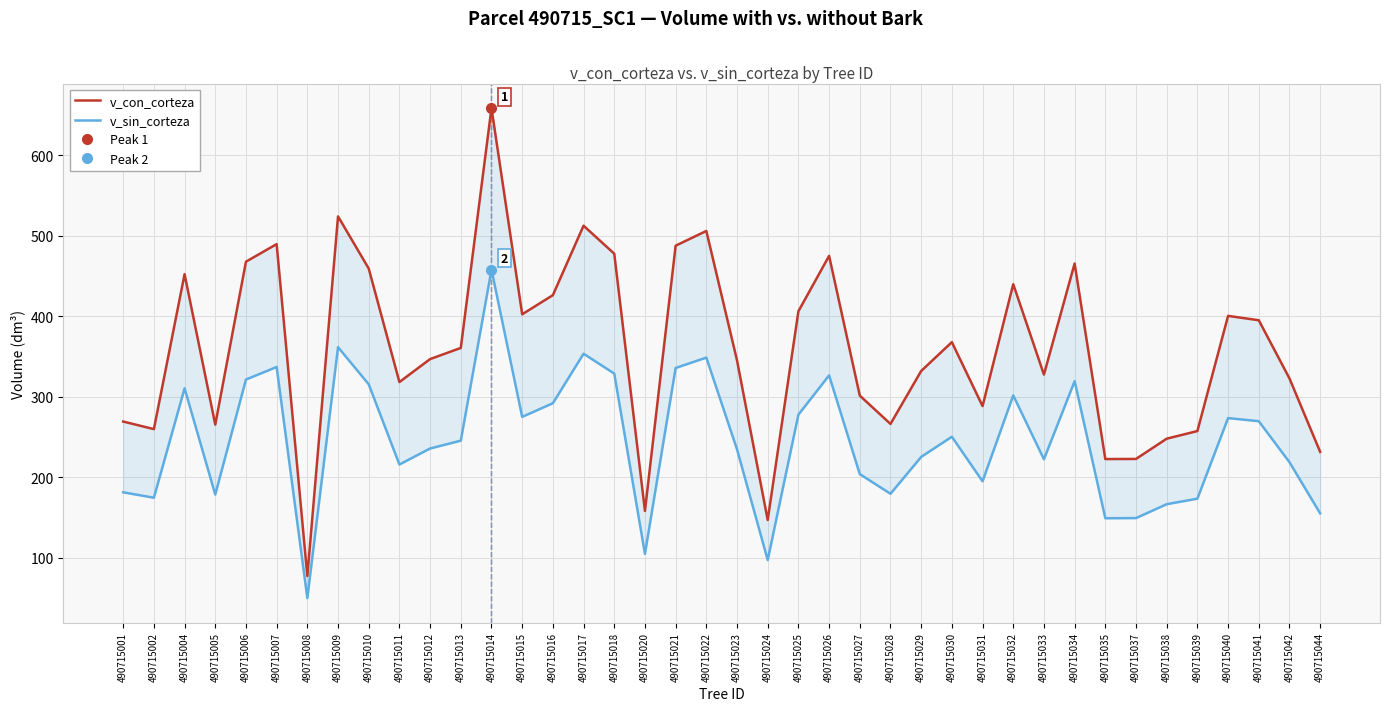

Where is v_sin_corteza nearest to the value 253?

490715030